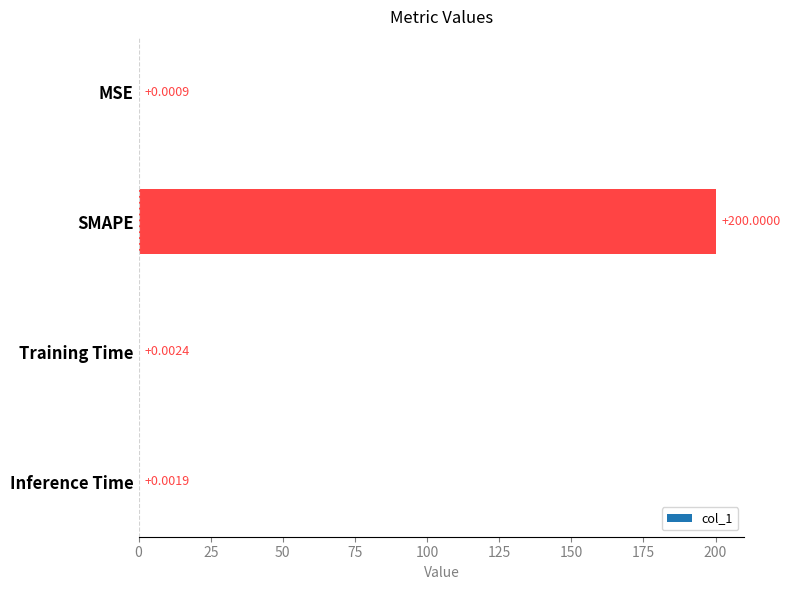

What is the change in value from SMAPE to Inference Time?

-200.0